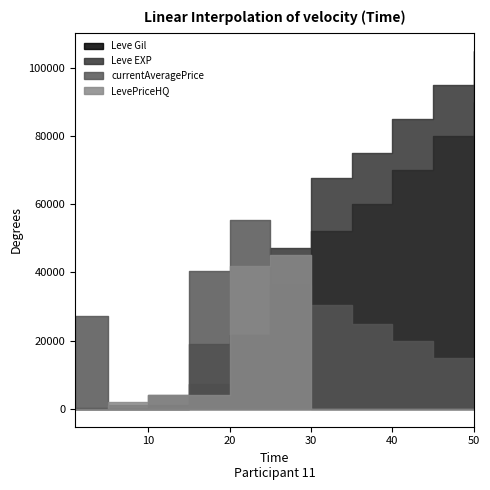

How many lines are shown in the chart?

4